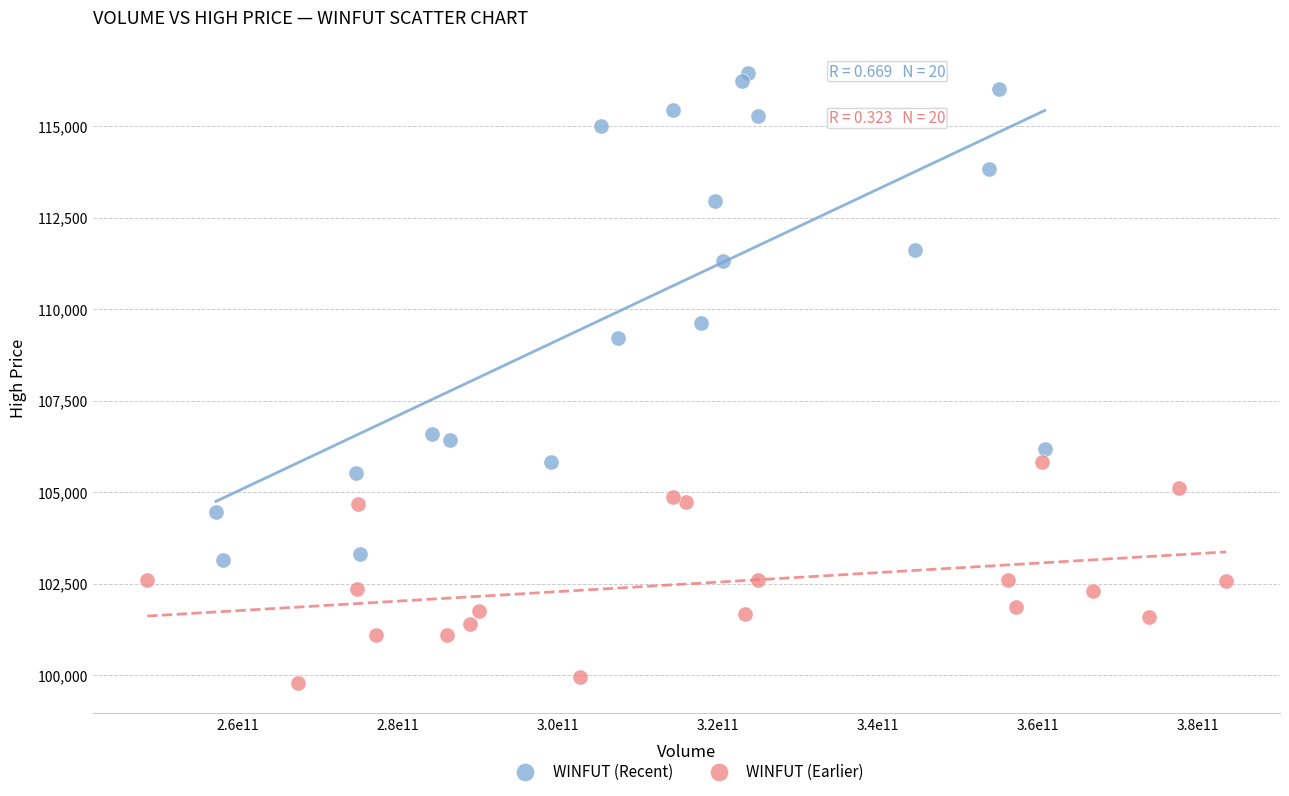

What are all the series names shown in the legend?

WINFUT (Recent), WINFUT (Earlier)